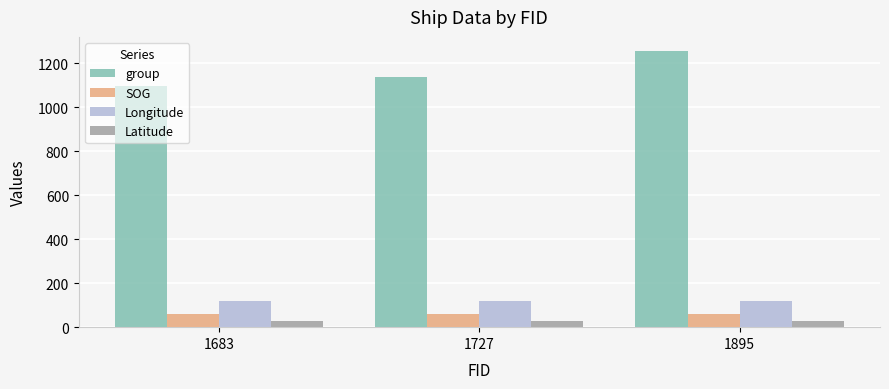

Reading left to right, list all the values displayed in this chart.

group: 1099.0	1138.0	1258.0
SOG: 61.6	61.6	61.6
Longitude: 120.4	120.4	120.4
Latitude: 26.3	26.3	26.3